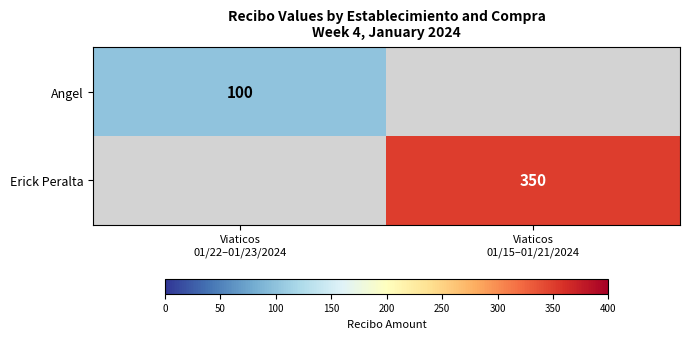

At how many categories does at least one series exceed 300?

1